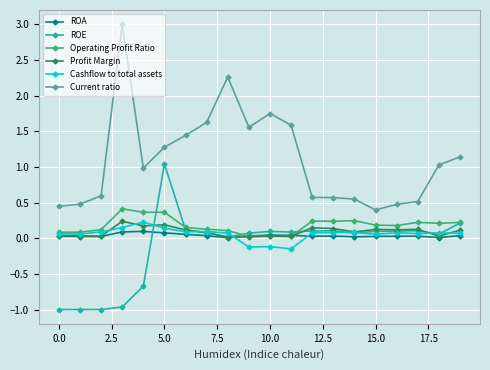

Which series has the widest spread of values?

Current ratio